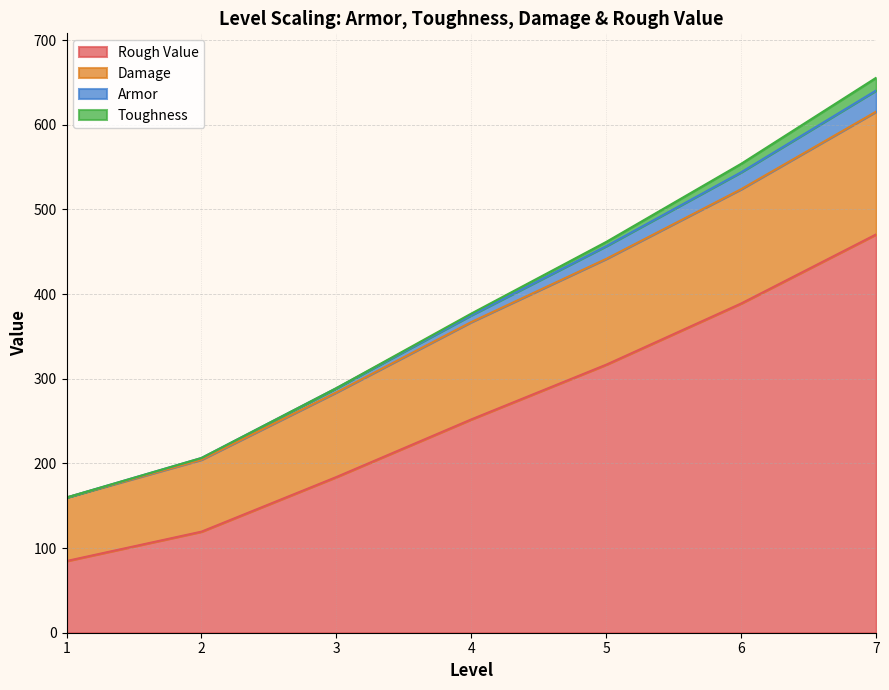

True or false: Armor and Damage intersect in this chart.

False